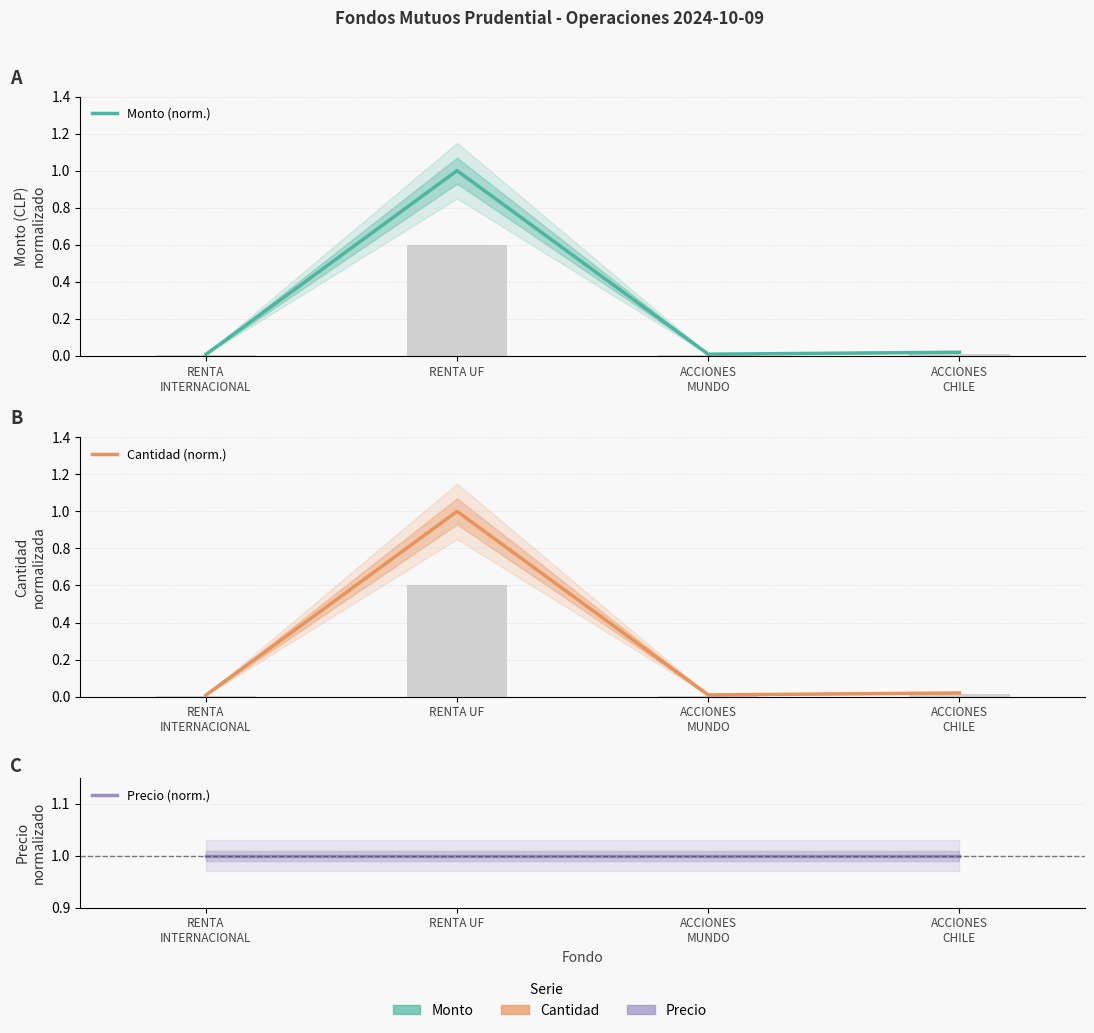

What is the difference between the maximum and second lowest values in the Monto (norm.) series?

1.0